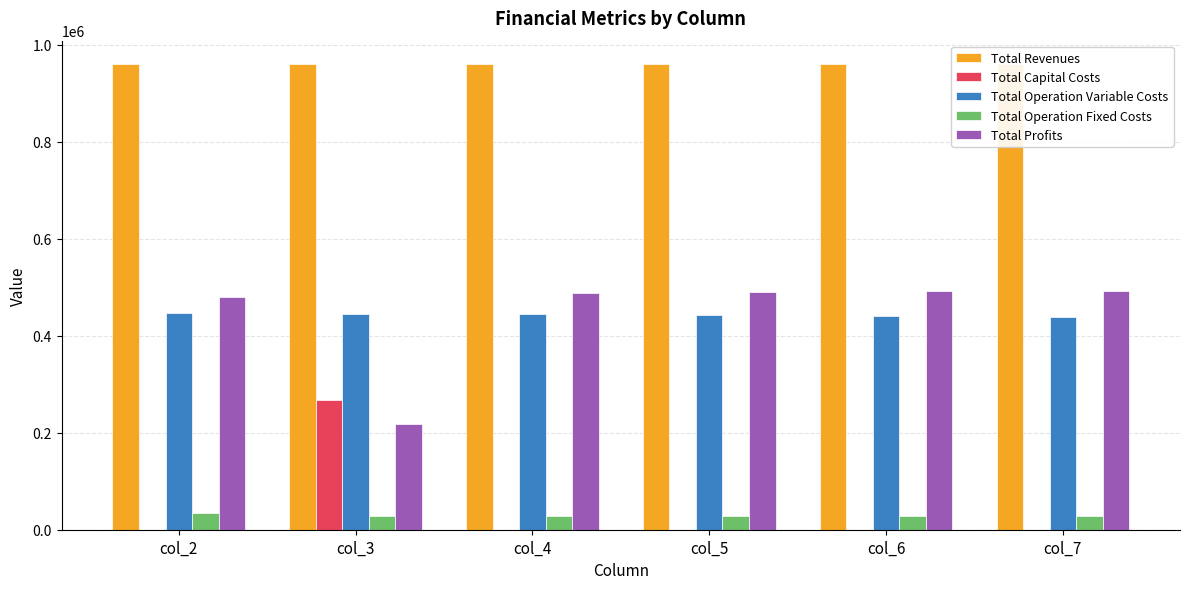

Which series has the largest total across all categories?

Total Revenues